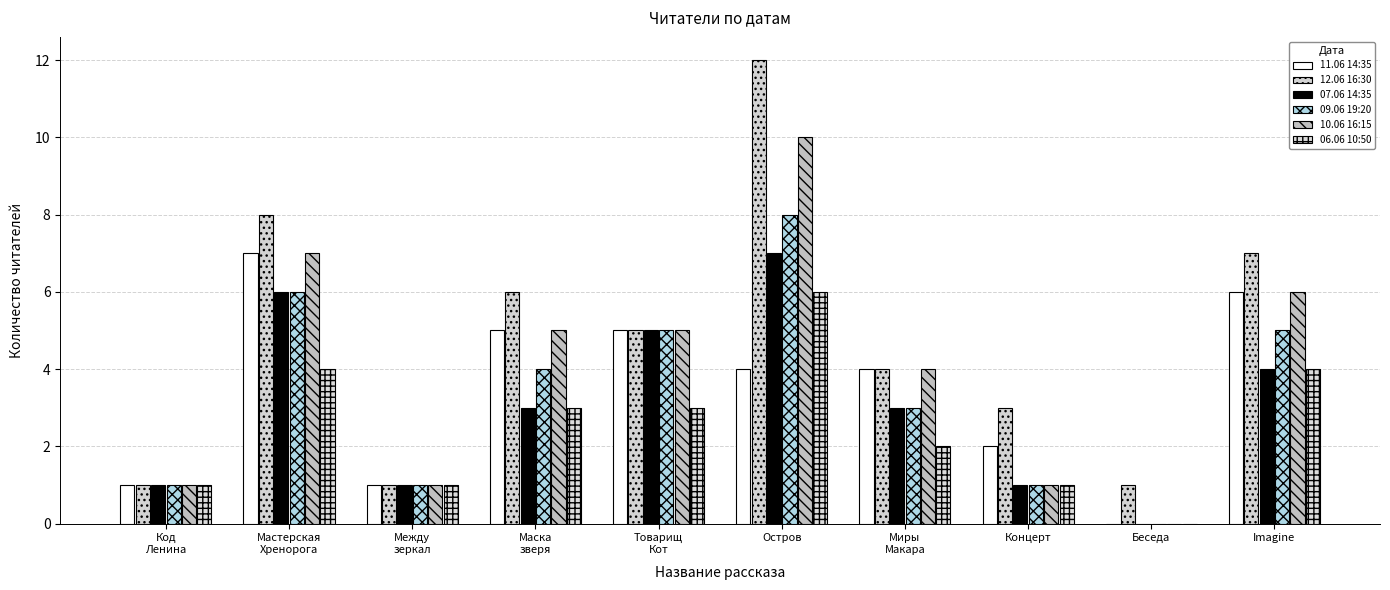

True or false: 10.06 16:15 has a value of 3 at Остров.

False